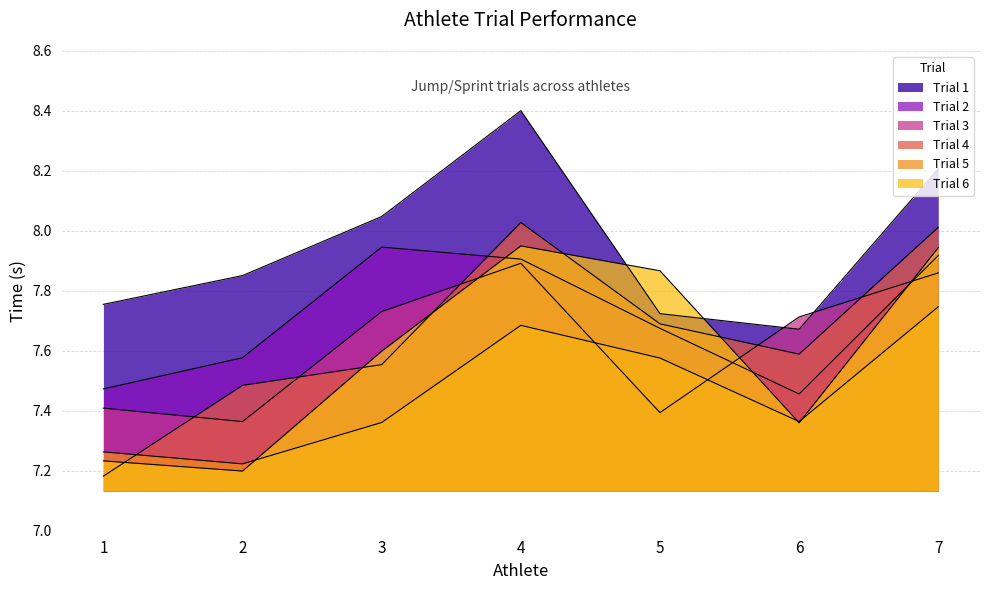

Reading left to right, what are all the values shown in this chart?

Trial 1: 7.8	7.9	8.0	8.4	7.7	7.7	8.2
Trial 2: 7.5	7.6	7.9	7.9	7.7	7.5	7.9
Trial 3: 7.4	7.4	7.7	7.9	7.4	7.7	7.9
Trial 4: 7.2	7.5	7.6	8.0	7.7	7.6	8.0
Trial 5: 7.3	7.2	7.4	7.7	7.6	7.4	7.7
Trial 6: 7.2	7.2	7.6	8.0	7.9	7.4	7.9